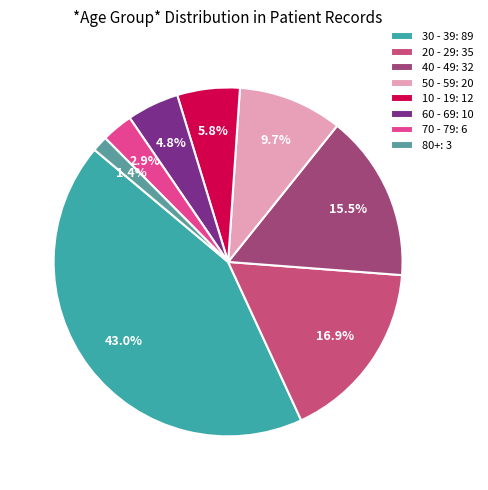

What percentage is the 10 - 19 slice, to the nearest percent?

6%